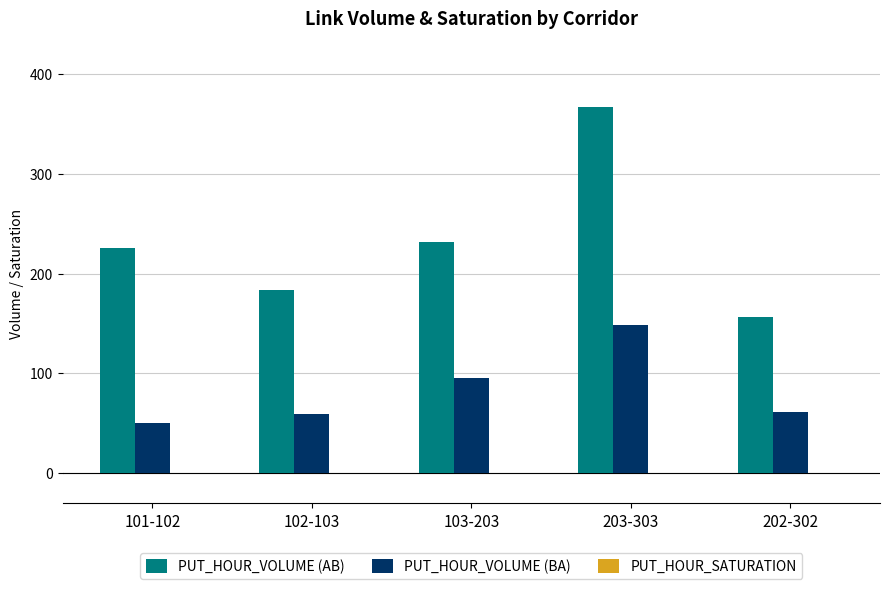

At which category is the sum across all series the highest?

203-303